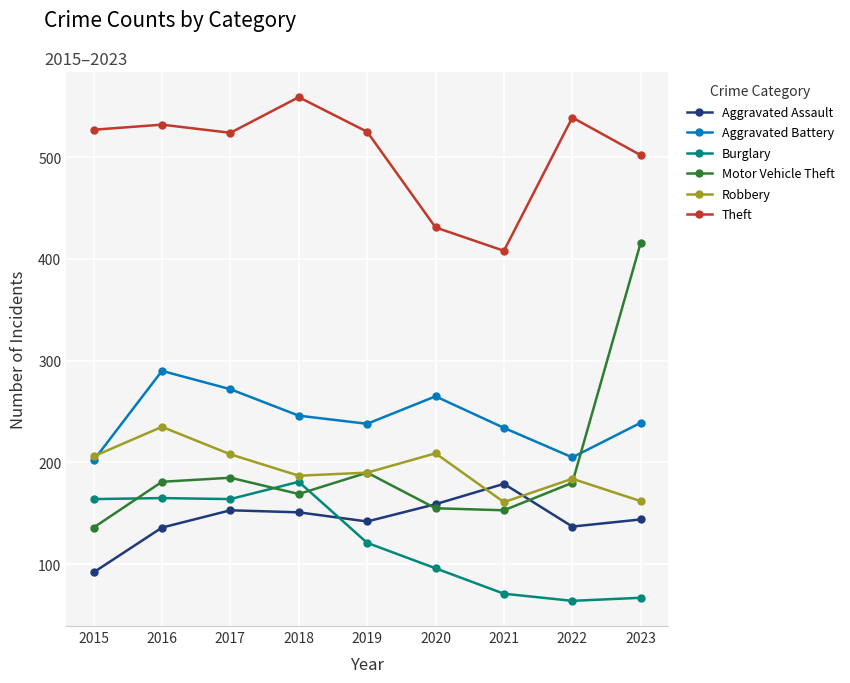

How many interior local peaks does the Robbery series have?

3